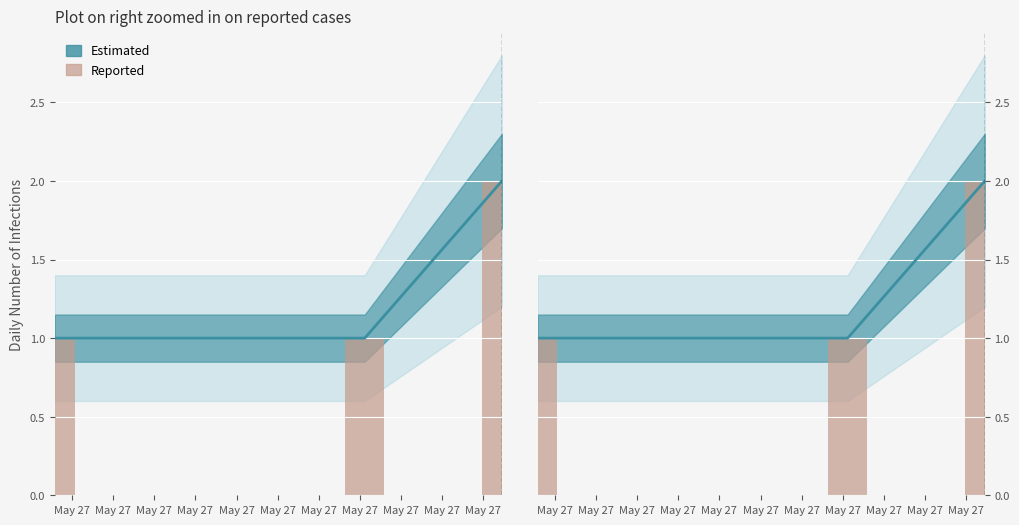

Reading left to right, transcribe all the data shown in this chart.

Estimated: 1	1	2
Reported: 1	1	2